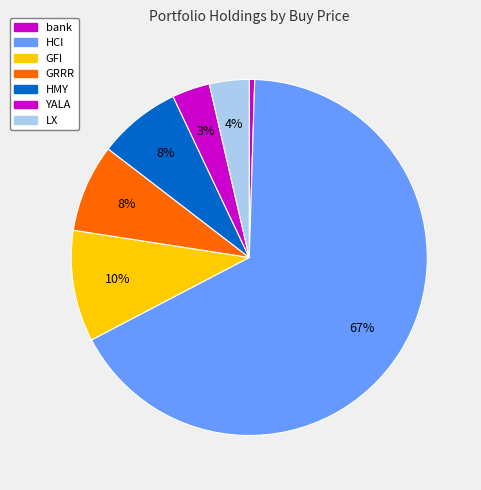

To the nearest percent, what is the difference between the largest and smallest slice percentages?

66%